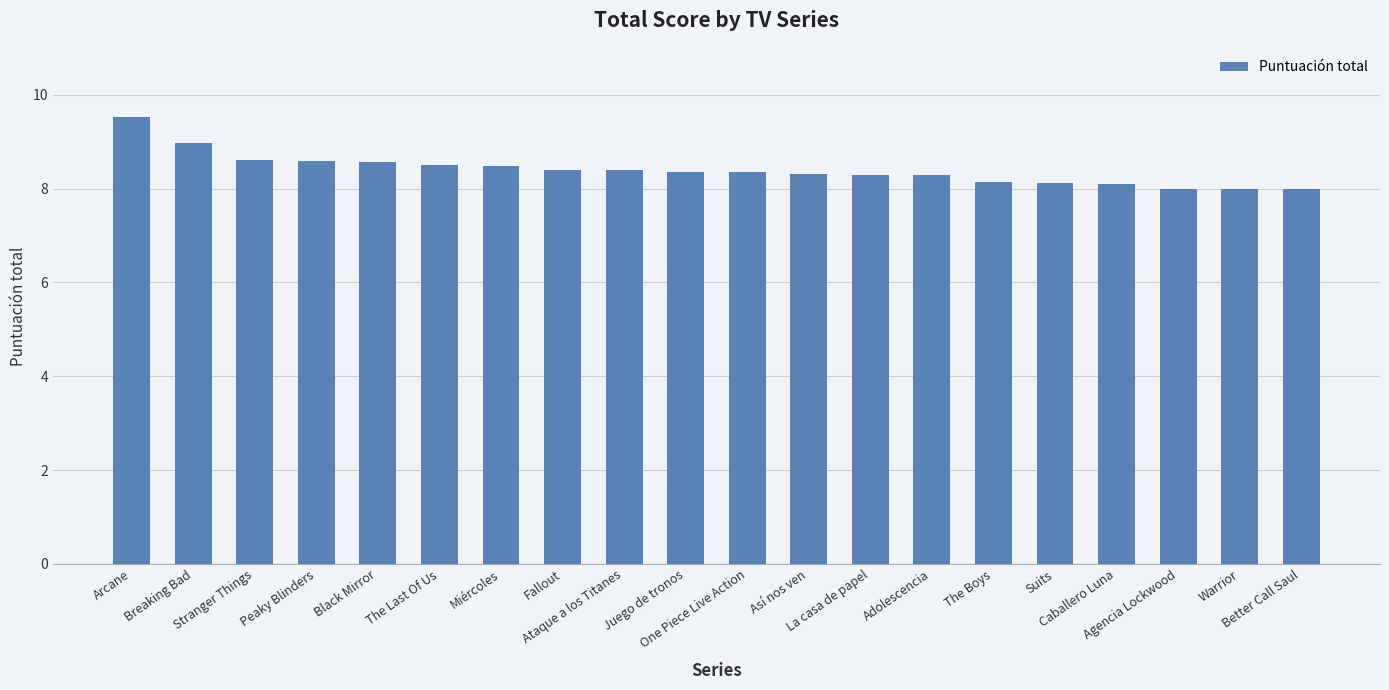

What is the ratio of the value at The Boys to the value at One Piece Live Action?

1.0